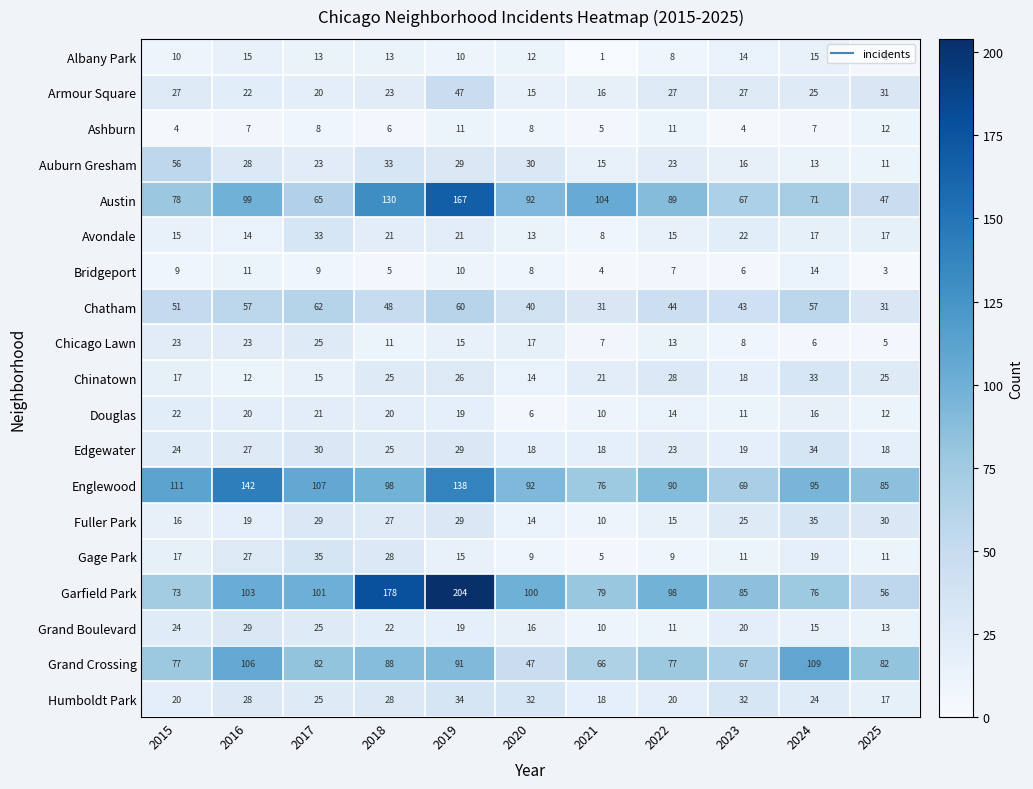

Between 2023 and 2025, which series saw the biggest shift?

Garfield Park